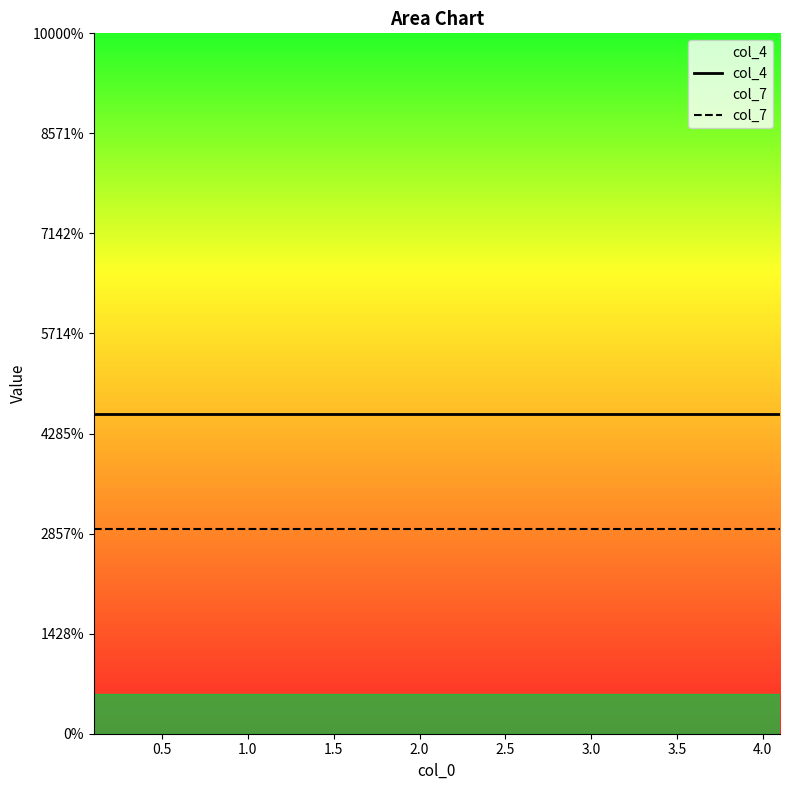

Does the chart display data point markers on the line(s)?

No